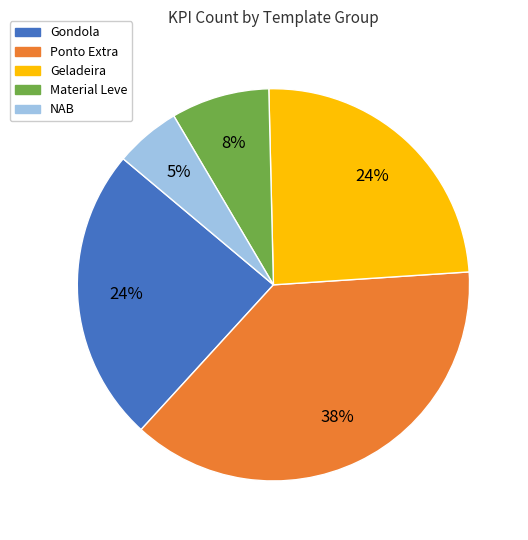

How many slices are in this pie chart?

5